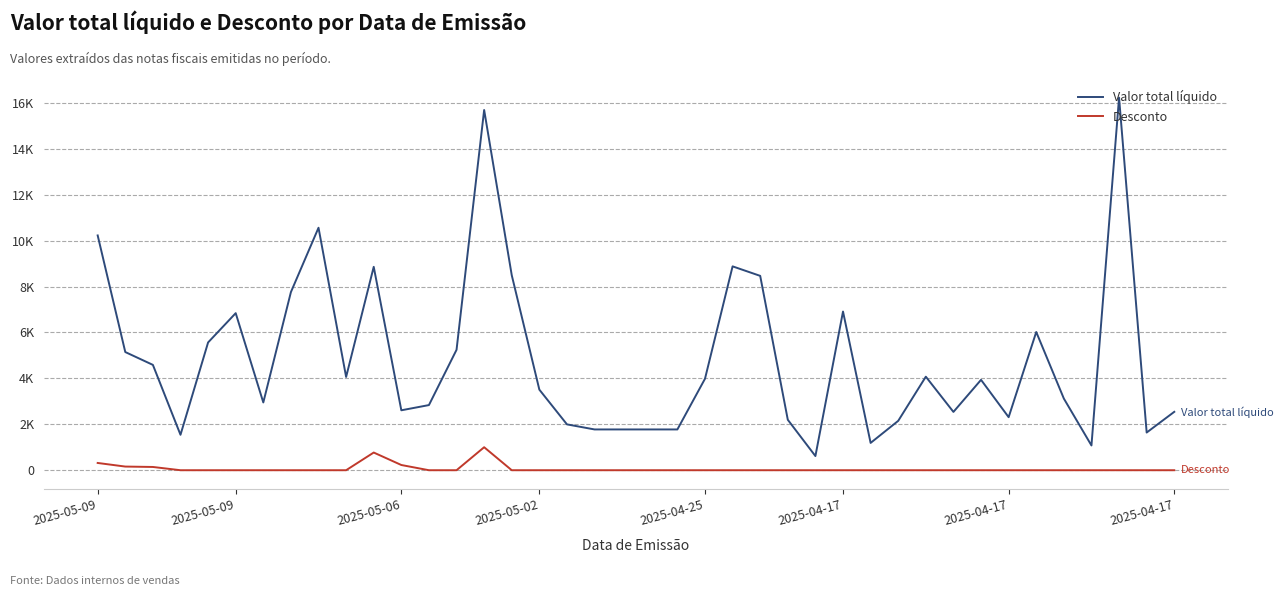

At how many categories does at least one series exceed 10021?

4